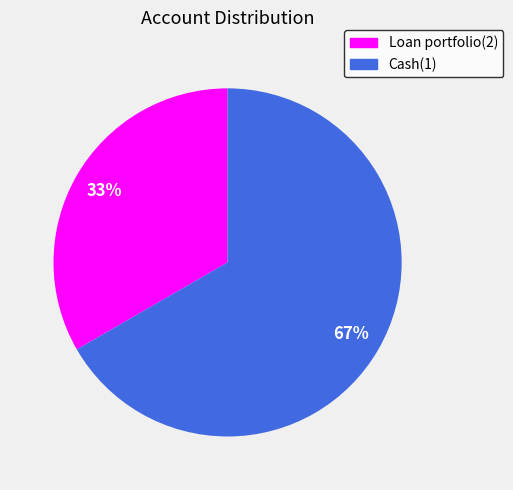

What is the ratio of the value at Cash(1) to the value at Loan portfolio(2)?

2.0